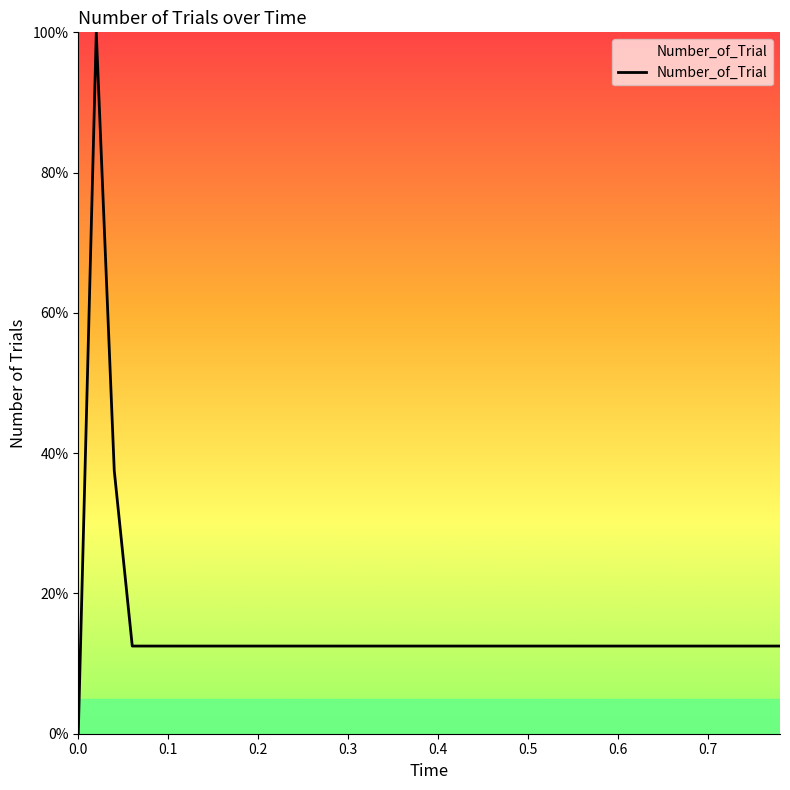

What is the maximum value shown in the chart?

100.0